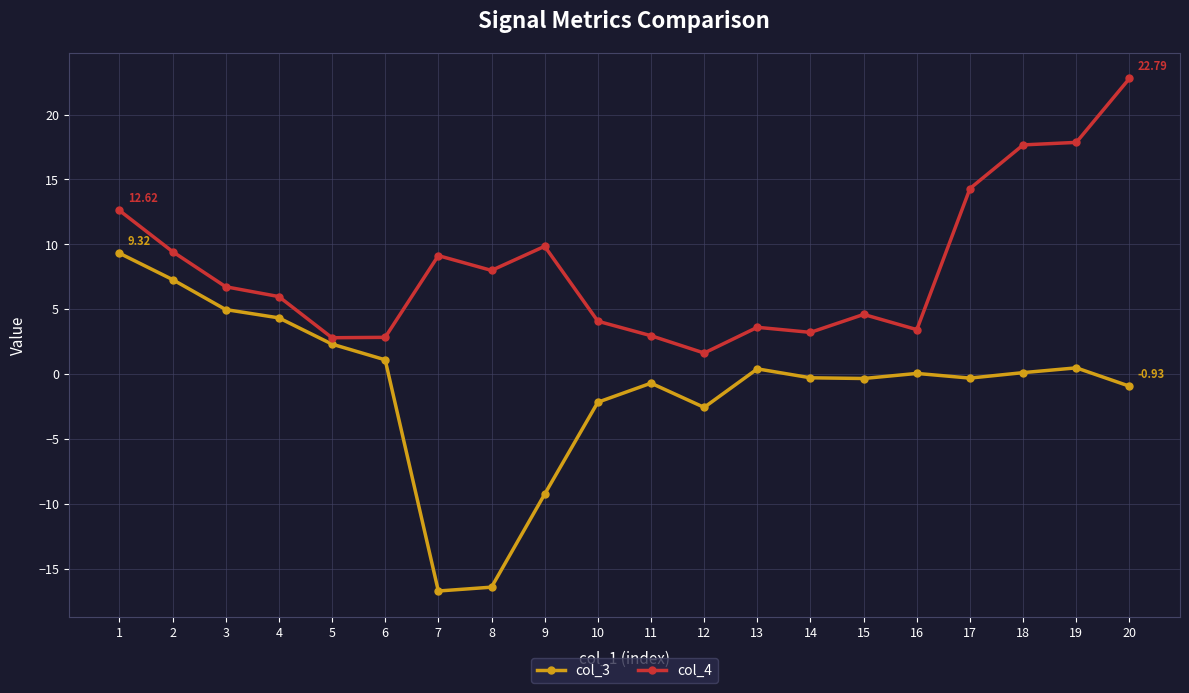

Which series has the largest range (max minus min)?

col_3